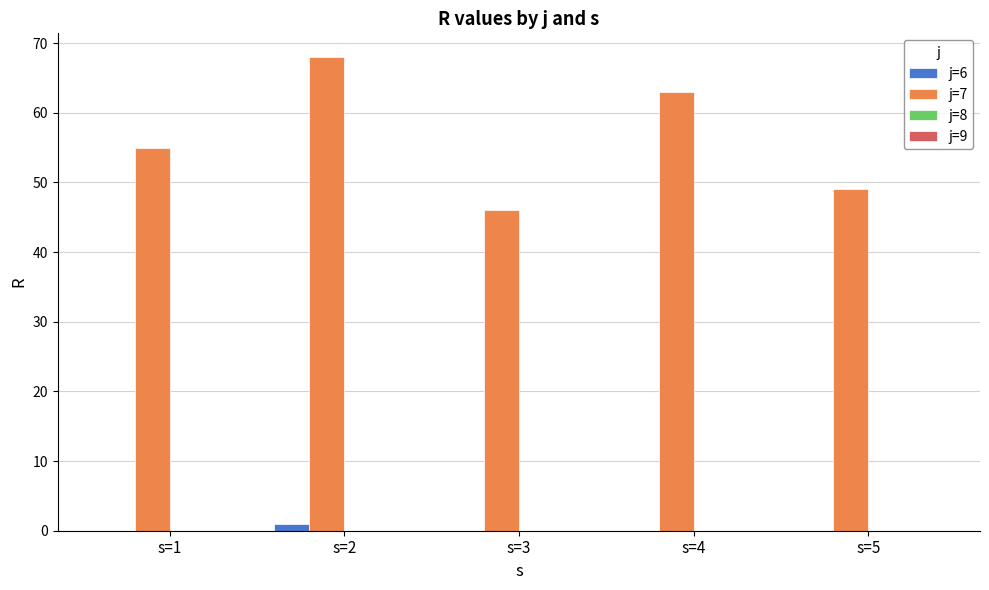

Between s=1 and s=4, which series saw the biggest shift?

j=7